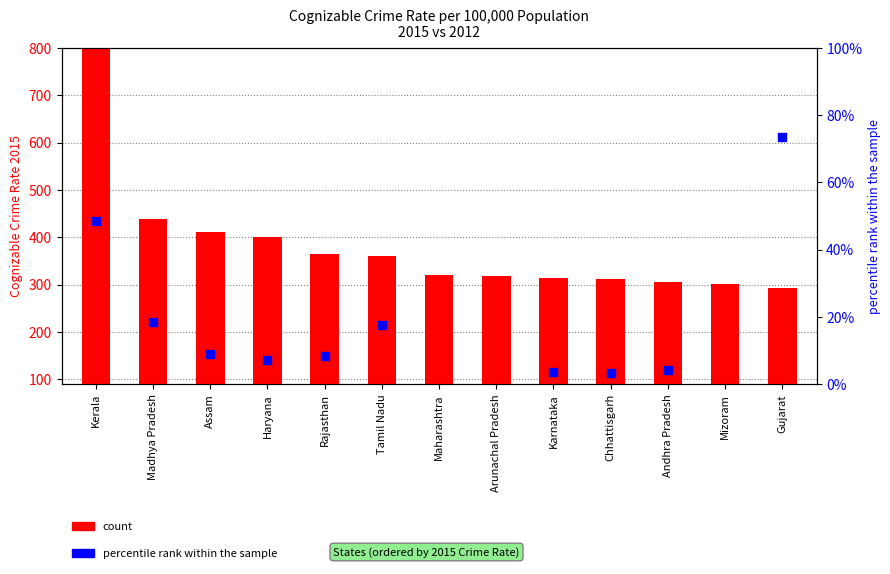

What is the total value across all series at Haryana?

317.5